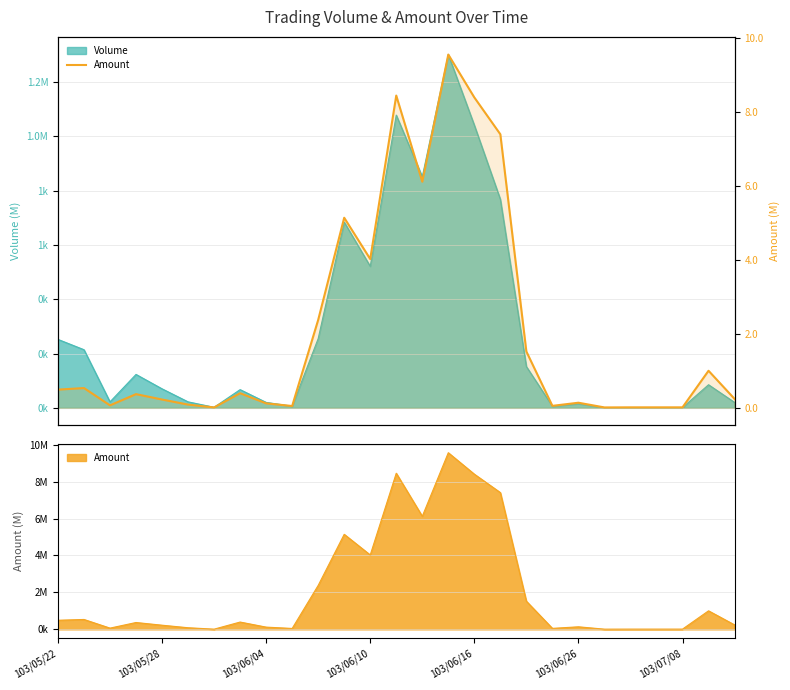

What is the sum of the values at 18 and 14?

7.6